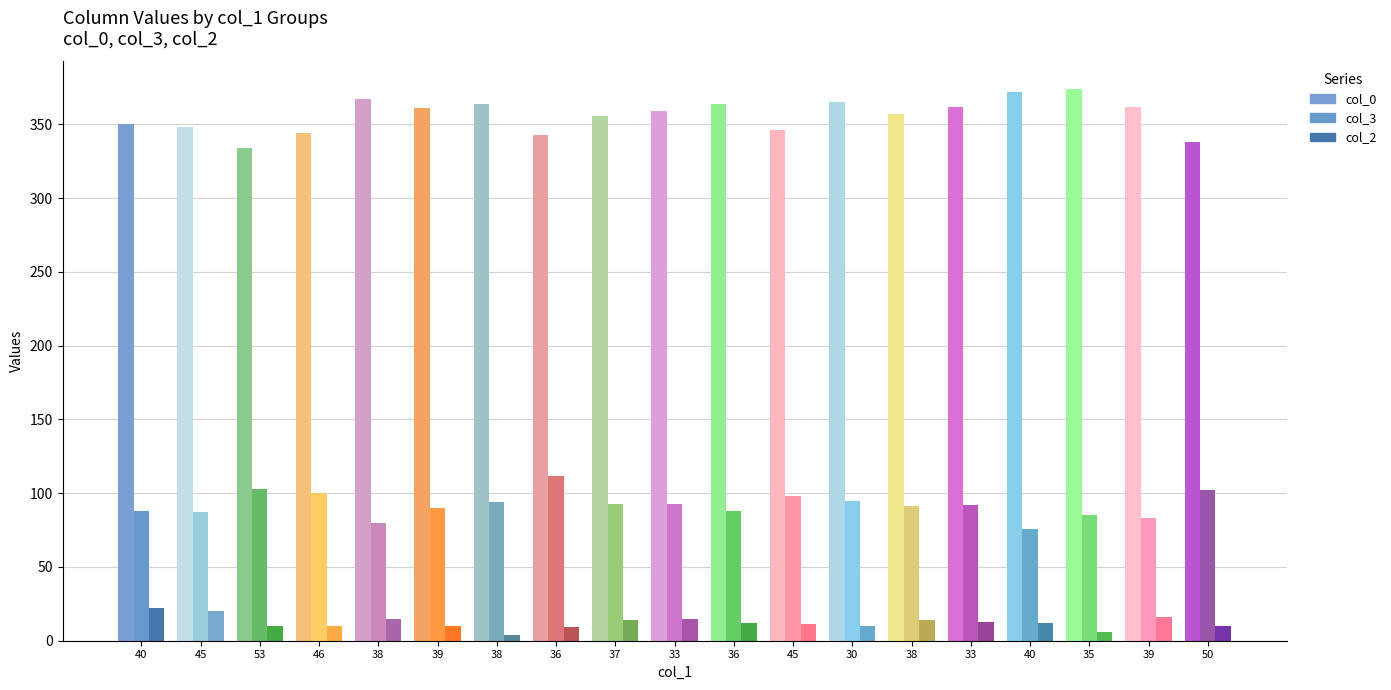

Which category has the highest value across all series?

35